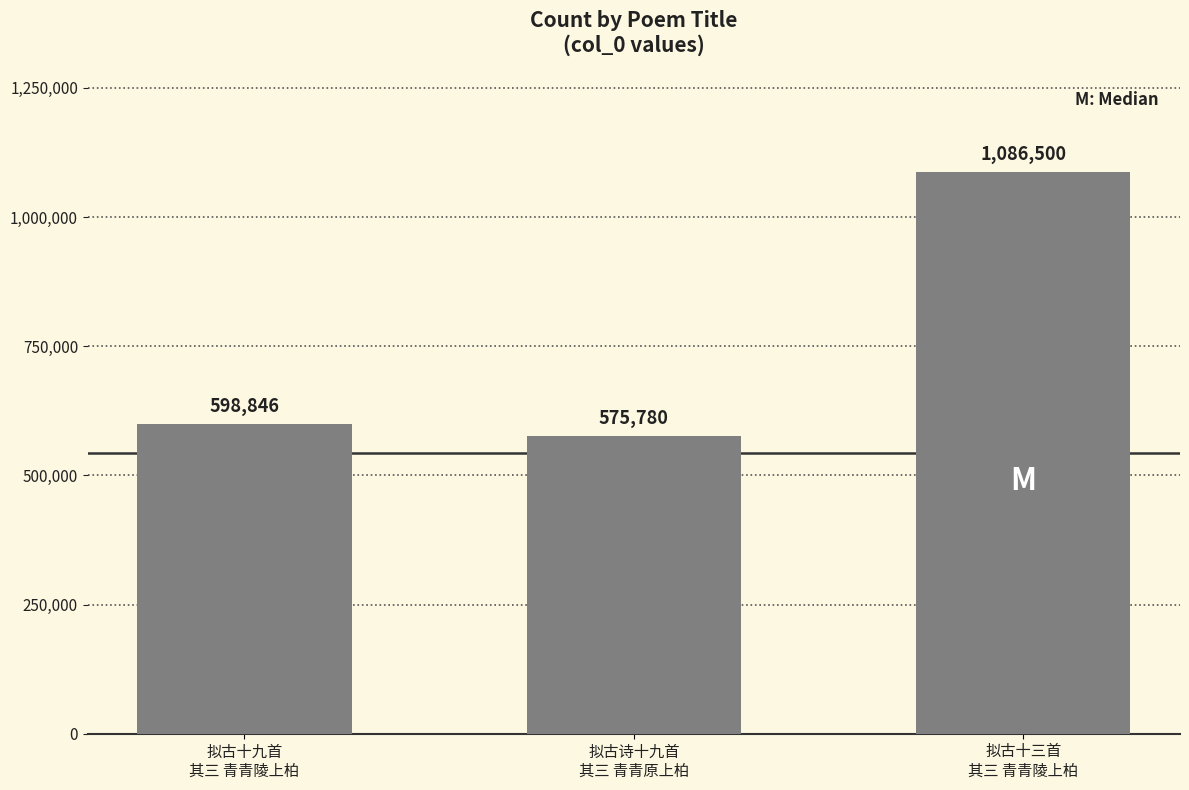

What is the value of the 2nd bar from the left?

575780